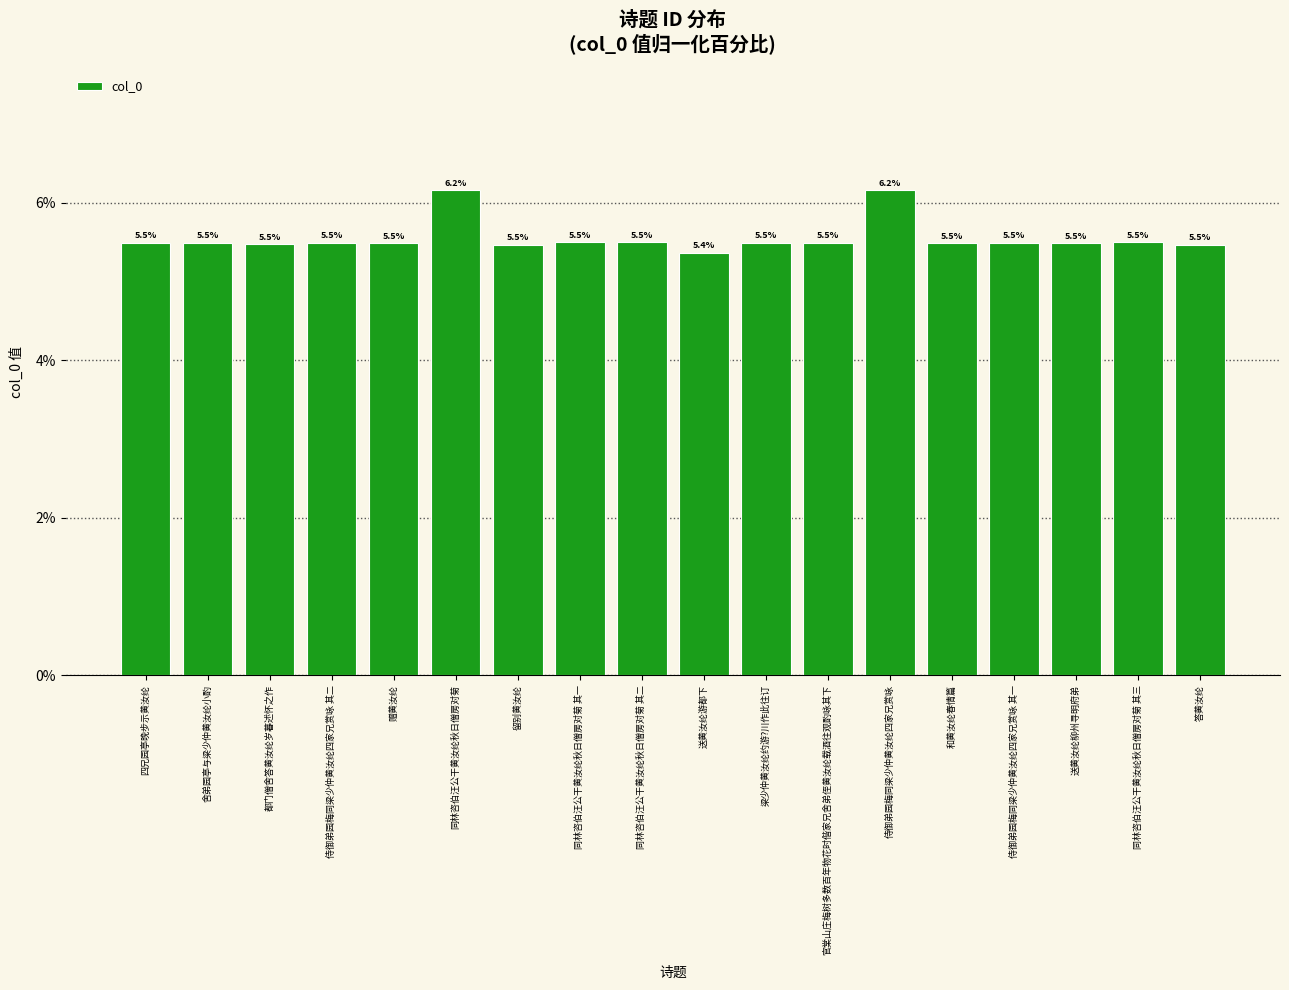

Is it true that the value at 侍御弟园梅同梁少仲黄汝纶四家兄赏咏 其二 is 5.5?

True